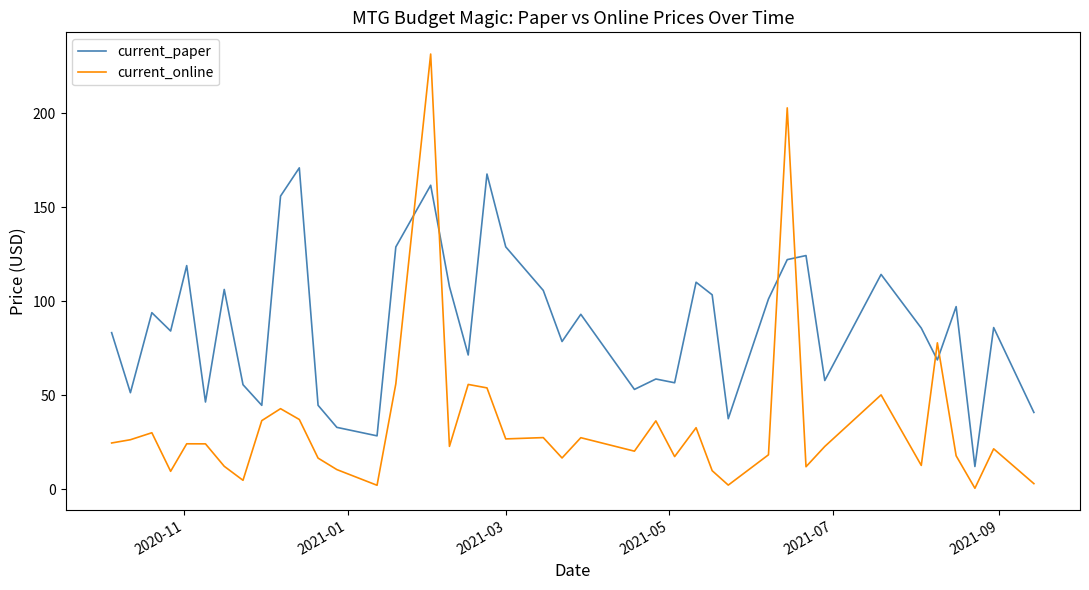

What is the highest value of the current_online series?

231.6